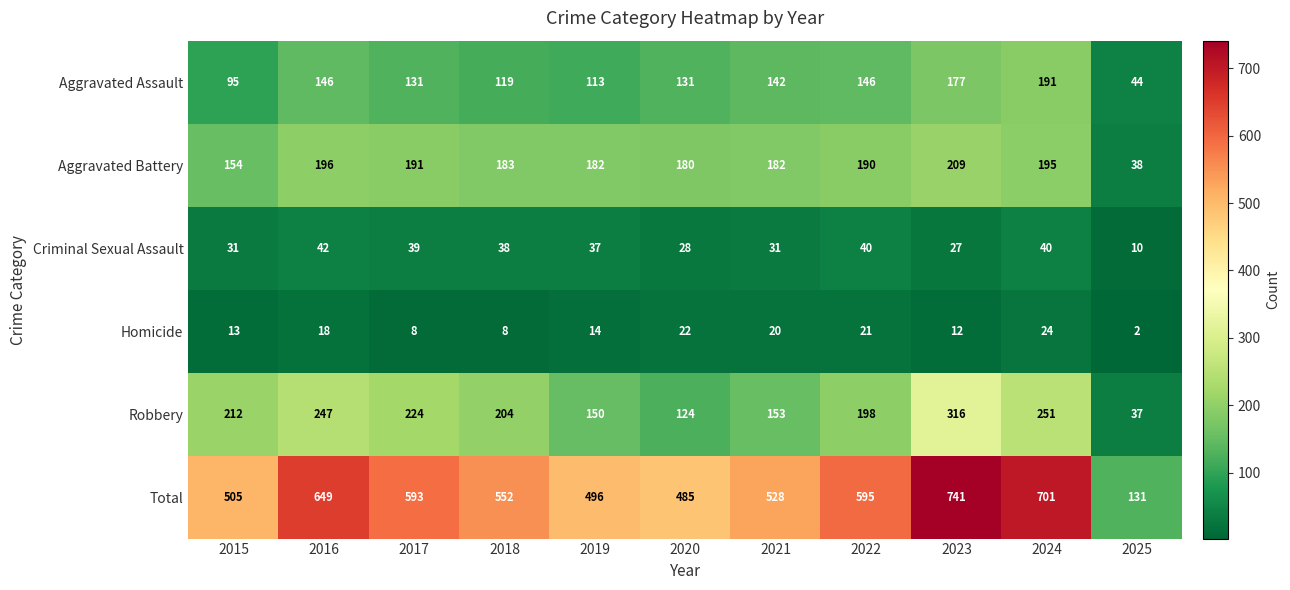

At how many categories does at least one series exceed 401?

10